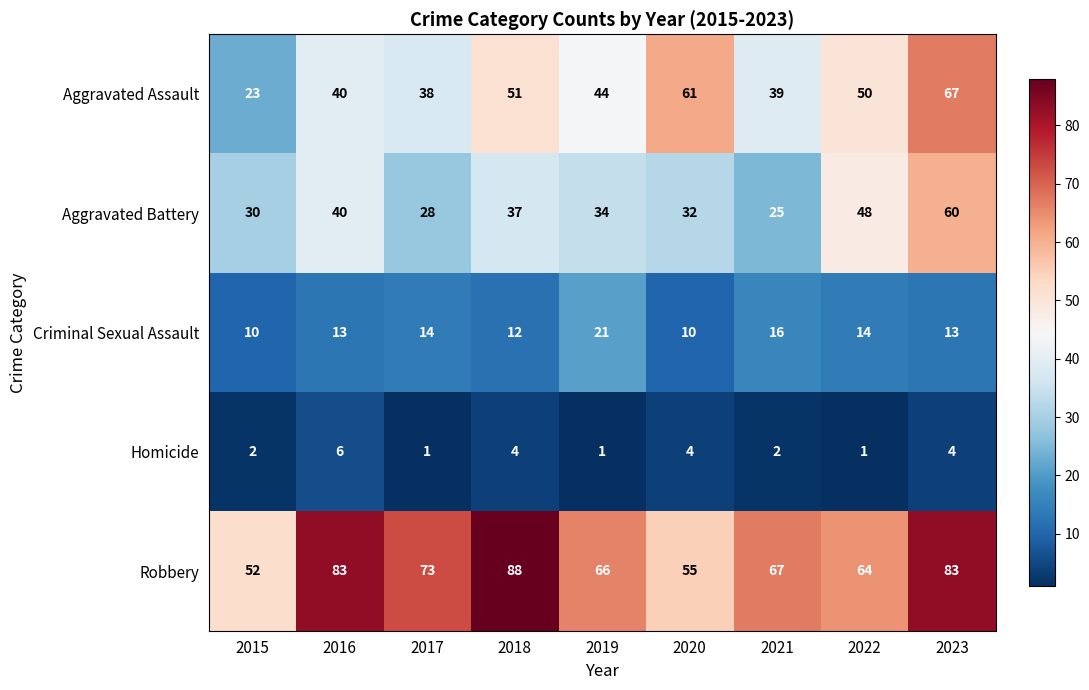

Which category has the highest value in the Aggravated Assault series?

2023